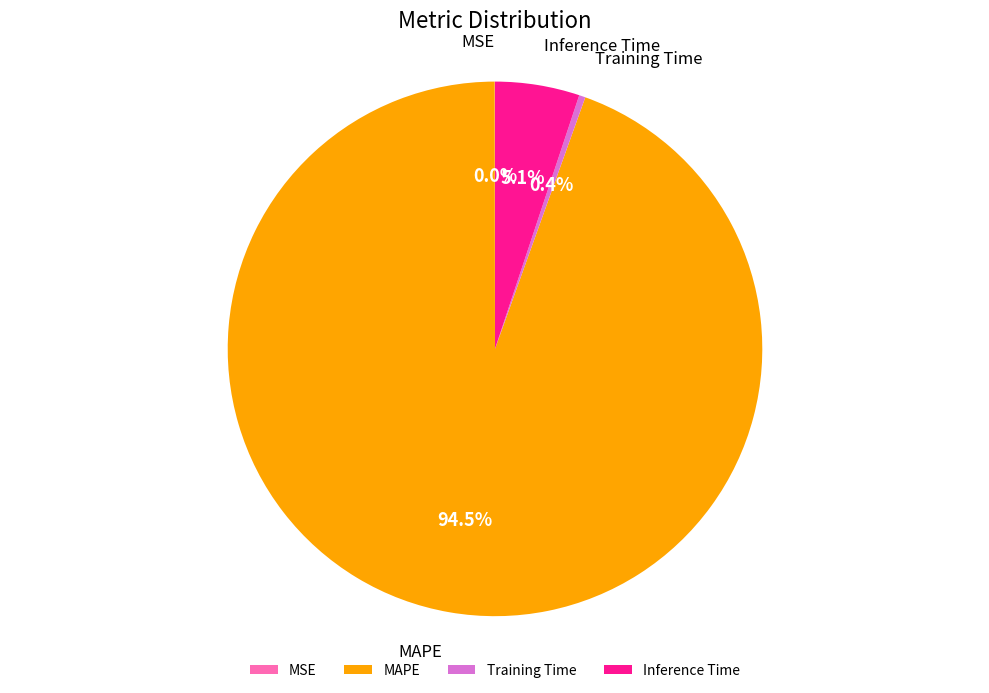

Is the sum of MAPE and Training Time greater than half?

Yes